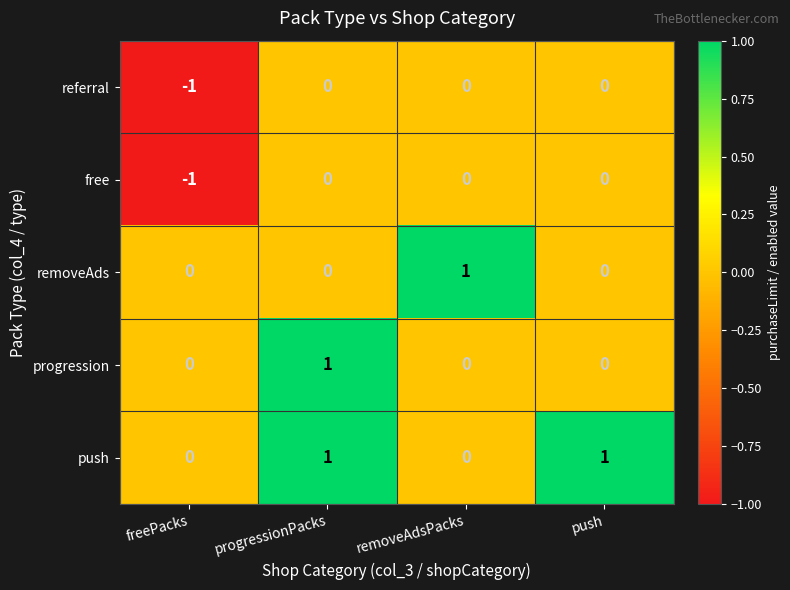

The value of referral at progressionPacks is -1. True or false?

False